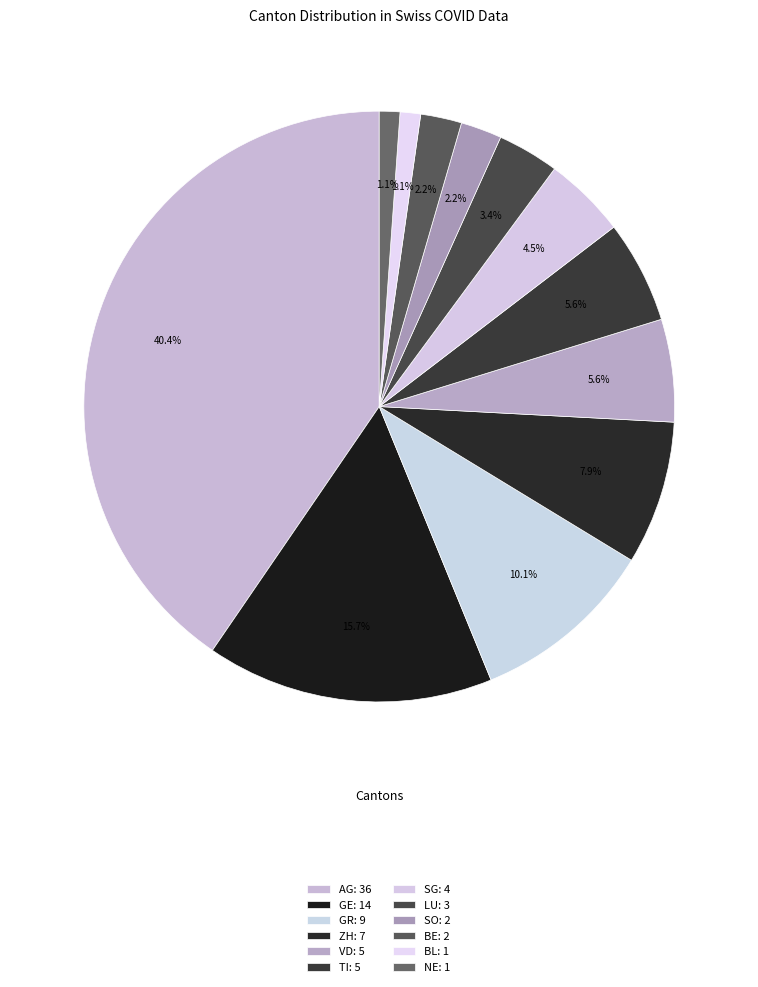

What is the ratio of the value at TI to the value at GR?

0.6